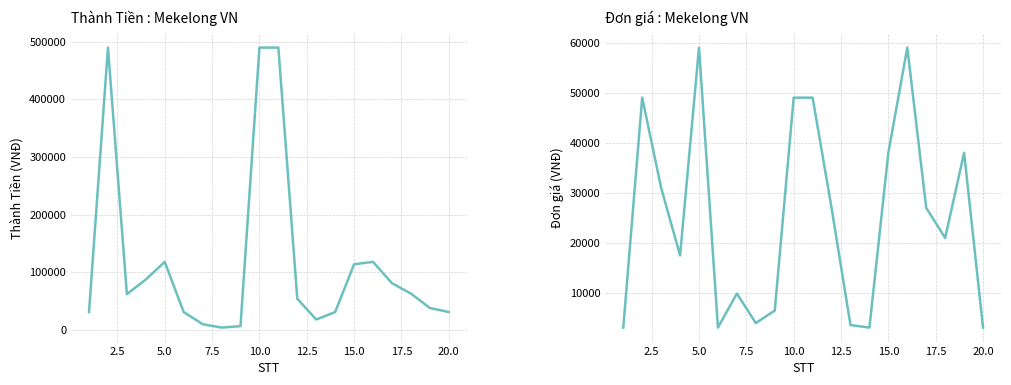

In Thành Tiền, how many points are lower than both neighbors (excluding endpoints)?

3